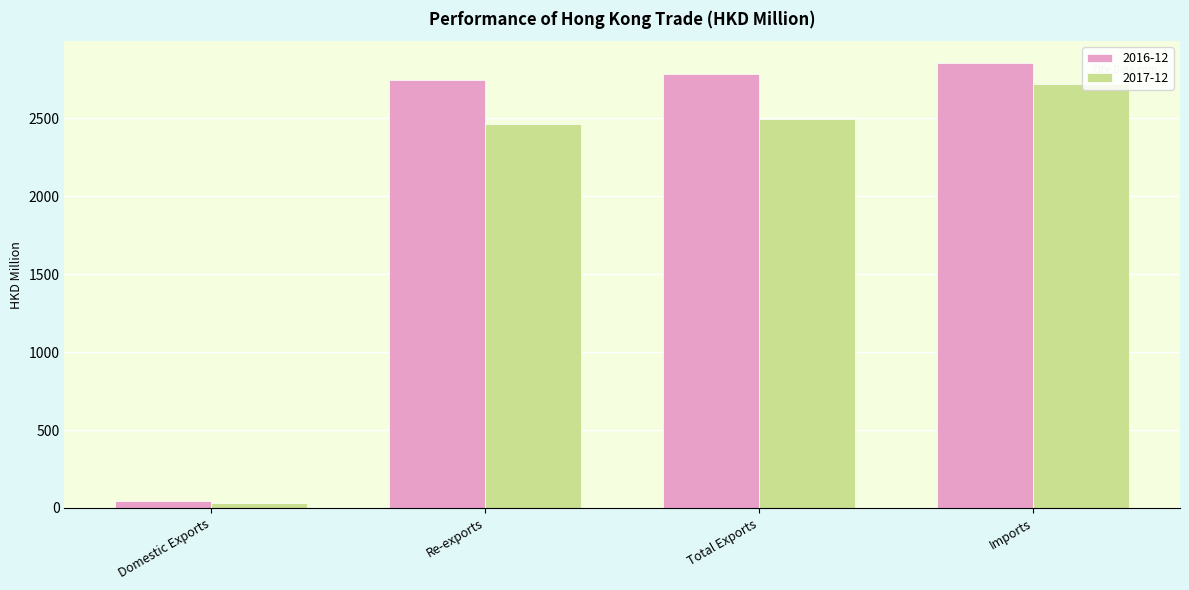

What is the difference between the maximum and second lowest values in the 2017-12 series?

257.2